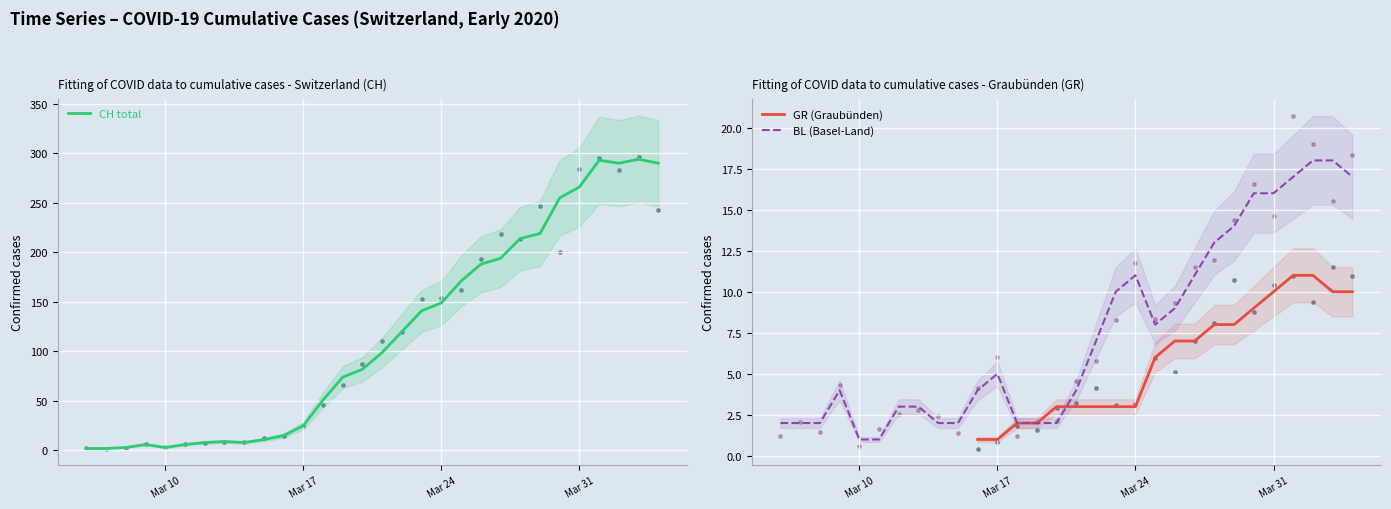

At how many categories does at least one series exceed 111?

14